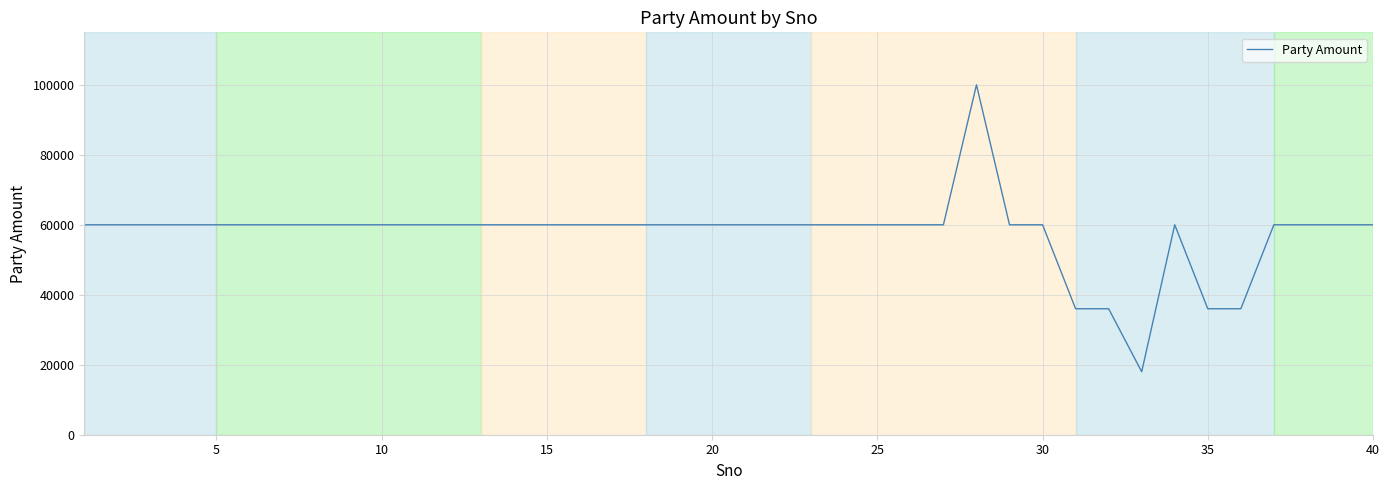

What is the smallest value displayed?

18000